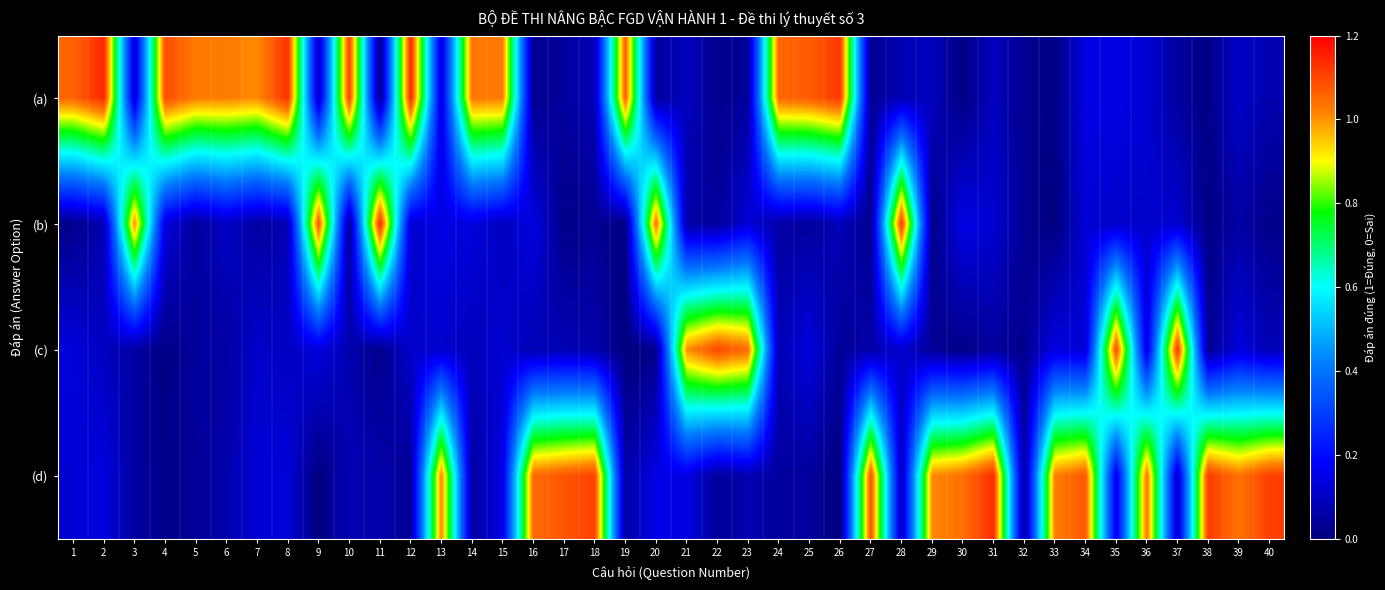

Reading left to right, what are all the values shown in this chart?

(a): 1=1.1	2=1.1	3=0.1	4=1.1	5=1.0	6=1.0	7=1.0	8=1.1	9=0.1	10=1.1	11=0.0	12=1.1	13=0.1	14=1.0	15=1.0	16=0.0	17=0.0	18=0.1	19=1.1	20=0.0	21=0.1	22=0.0	23=0.0	24=1.1	25=1.1	26=1.1	27=0.0	28=0.1	29=0.1	30=0.0	31=0.1	32=0.0	33=0.0	34=0.1	35=0.1	36=0.1	37=0.0	38=0.0	39=0.1	40=0.1
(b): 1=0.0	2=0.1	3=1.0	4=0.1	5=0.0	6=0.1	7=0.0	8=0.1	9=1.1	10=0.0	11=1.1	12=0.1	13=0.1	14=0.1	15=0.1	16=0.1	17=0.0	18=0.0	19=0.0	20=1.0	21=0.1	22=0.0	23=0.1	24=0.1	25=0.0	26=0.1	27=0.0	28=1.1	29=0.0	30=0.1	31=0.1	32=0.0	33=0.0	34=0.1	35=0.1	36=0.1	37=0.1	38=0.0	39=0.1	40=0.0
(c): 1=0.1	2=0.1	3=0.0	4=0.0	5=0.0	6=0.0	7=0.1	8=0.1	9=0.1	10=0.1	11=0.0	12=0.1	13=0.1	14=0.1	15=0.1	16=0.1	17=0.1	18=0.1	19=0.0	20=0.0	21=1.0	22=1.1	23=1.0	24=0.1	25=0.1	26=0.0	27=0.1	28=0.1	29=0.0	30=0.0	31=0.0	32=0.0	33=0.1	34=0.1	35=1.1	36=0.1	37=1.1	38=0.0	39=0.1	40=0.1
(d): 1=0.1	2=0.1	3=0.0	4=0.0	5=0.0	6=0.1	7=0.1	8=0.1	9=0.0	10=0.1	11=0.1	12=0.0	13=1.0	14=0.1	15=0.1	16=1.0	17=1.1	18=1.1	19=0.1	20=0.1	21=0.1	22=0.0	23=0.1	24=0.0	25=0.0	26=0.0	27=1.1	28=0.1	29=1.0	30=1.0	31=1.1	32=0.0	33=1.0	34=1.1	35=0.1	36=1.0	37=0.1	38=1.1	39=1.0	40=1.1